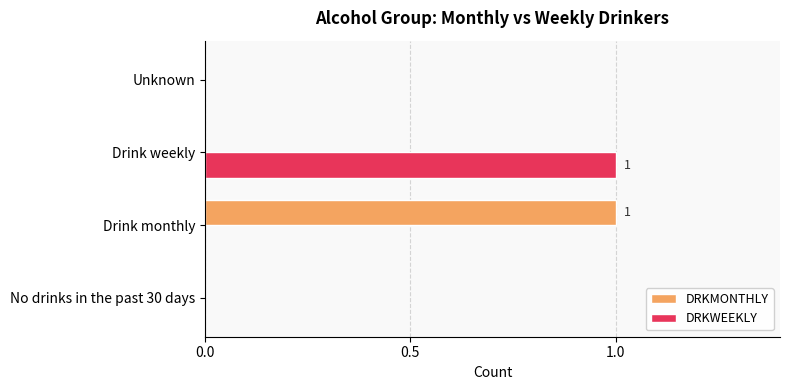

Between Drink monthly and Unknown, which series saw the biggest shift?

DRKMONTHLY